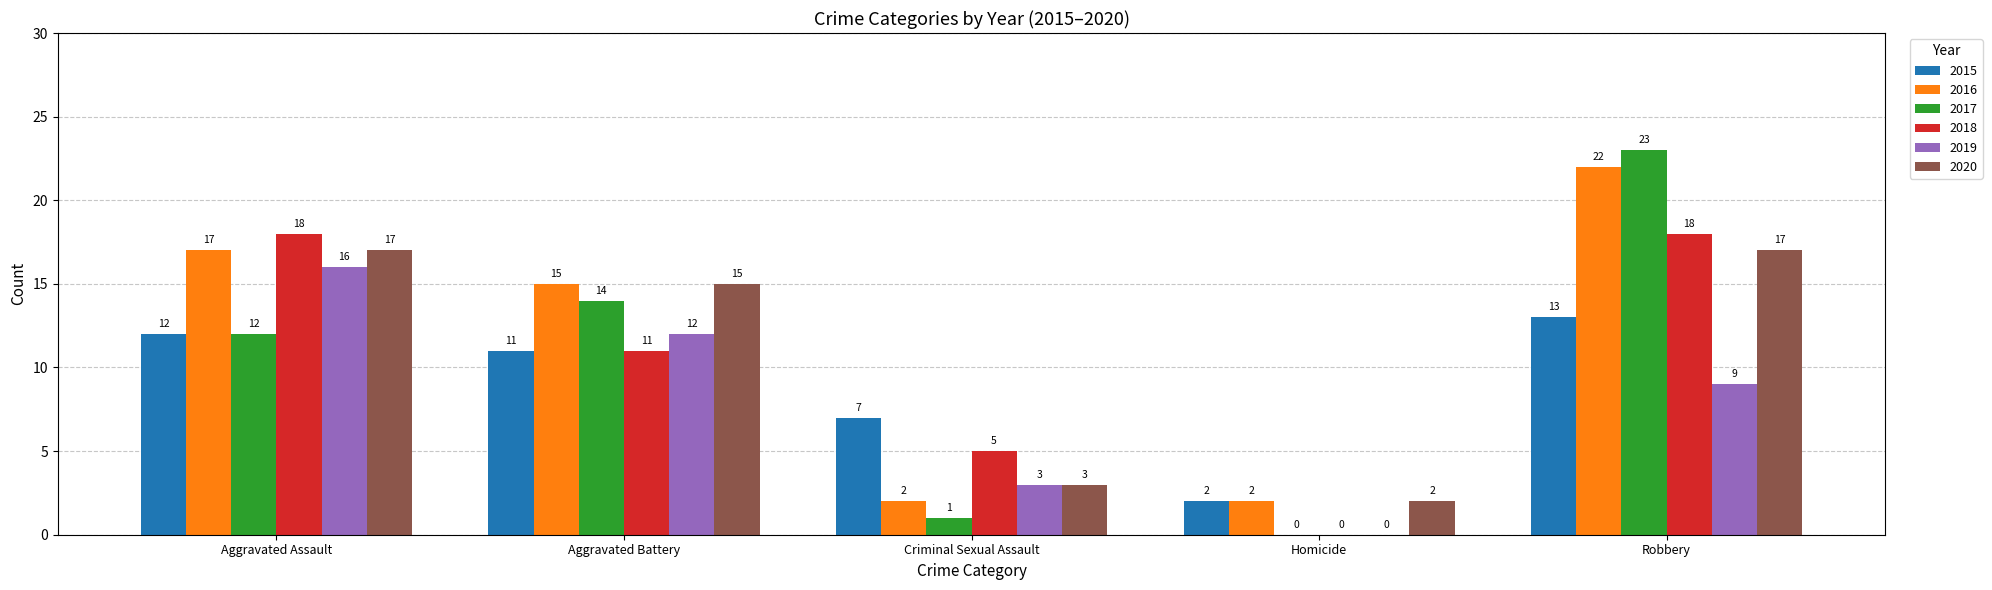

True or false: 2016 has a value of 22 at Robbery.

True